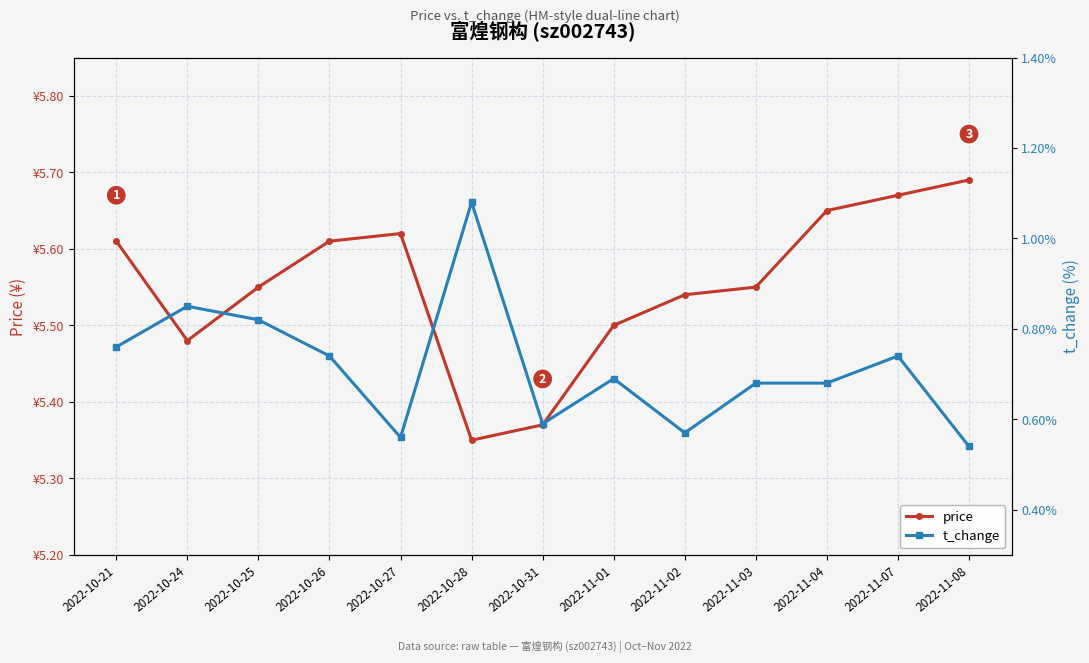

At which category does price reach its first local peak?

2022-10-27